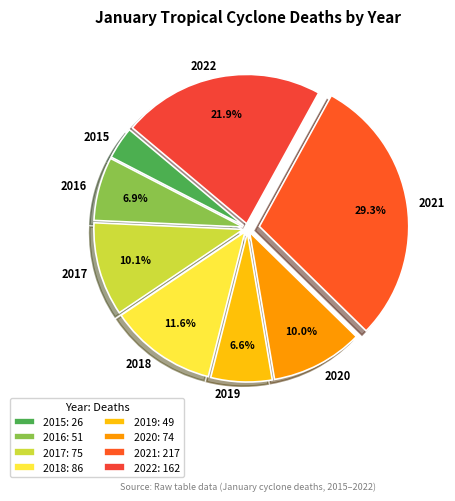

What is the largest slice in the pie chart?

2021